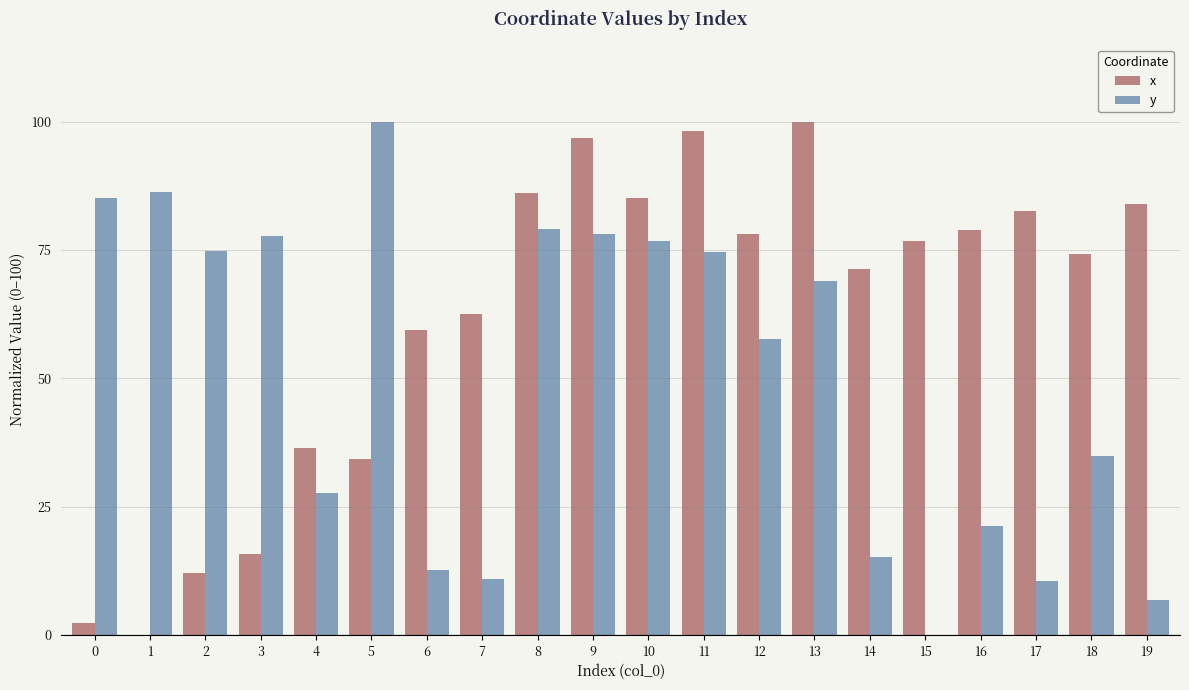

What is the total value across all series at 4?

64.1